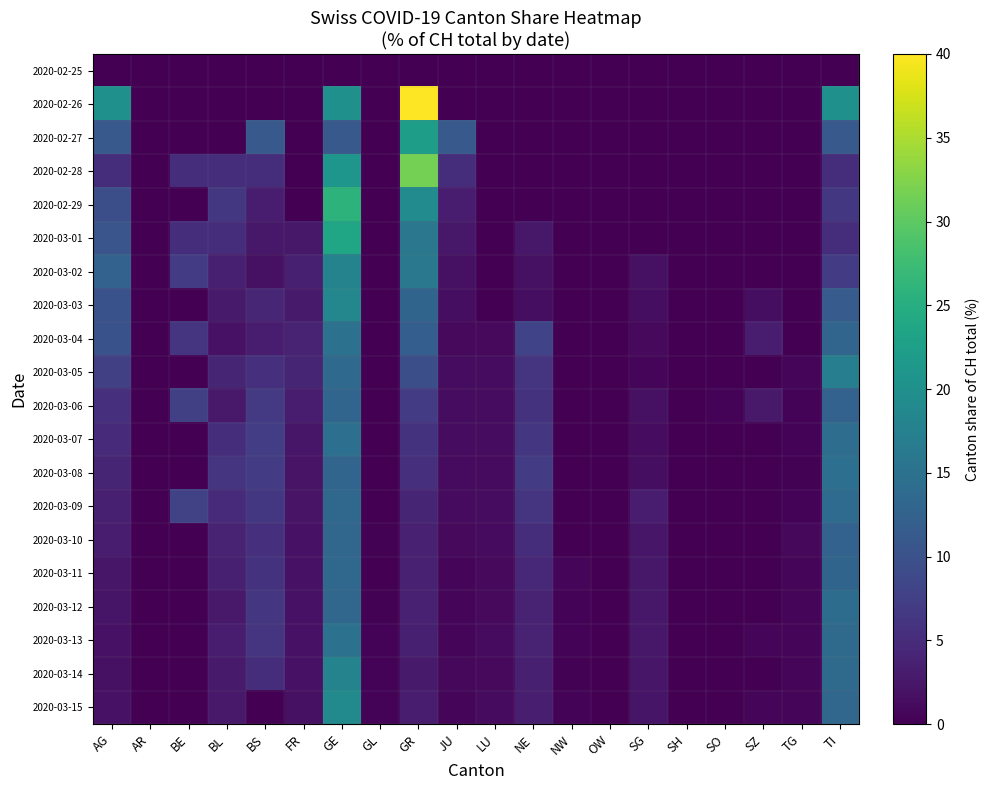

Which series has the largest total across all categories?

2020-02-26